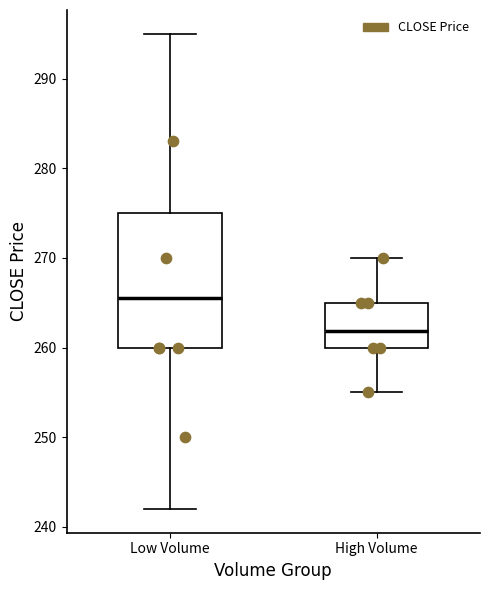

Which box's median line is the highest?

Low Volume